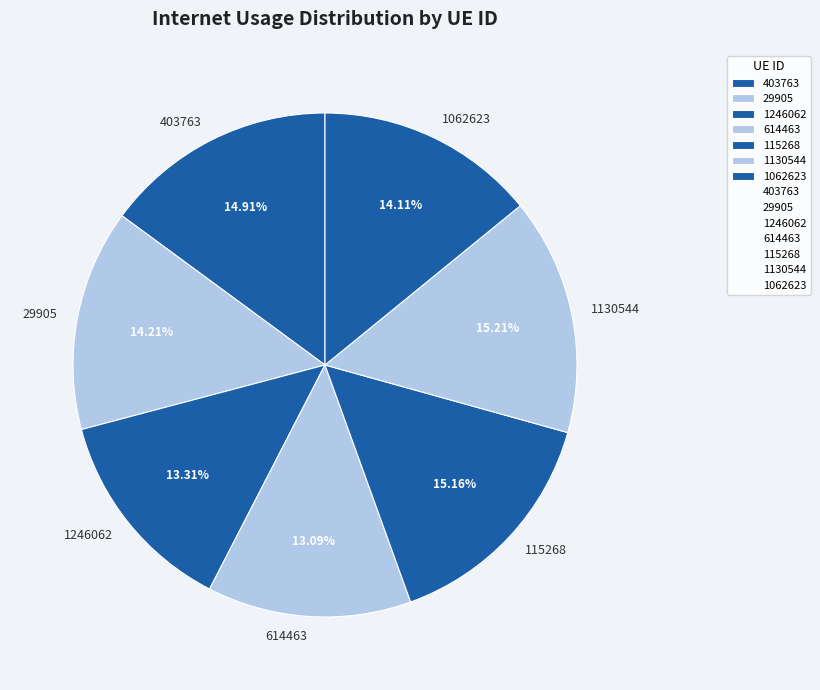

To the nearest percent, what portion does 403763 represent?

15%